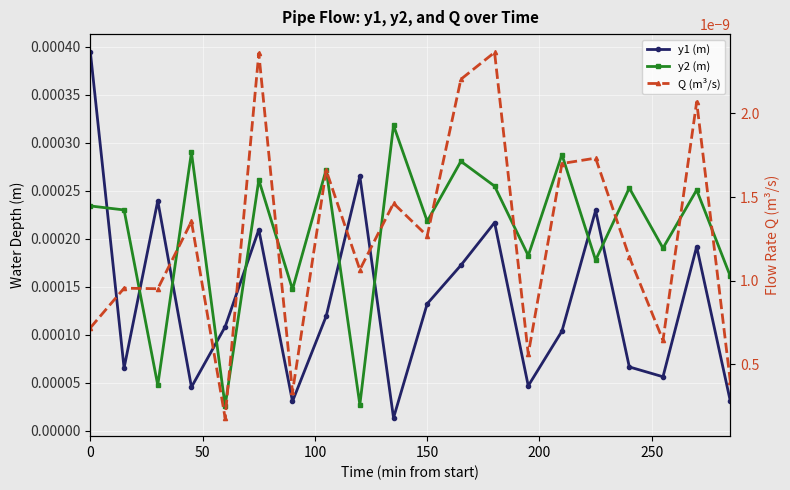

How many intersections are there between y1 (m) and y2 (m)?

9